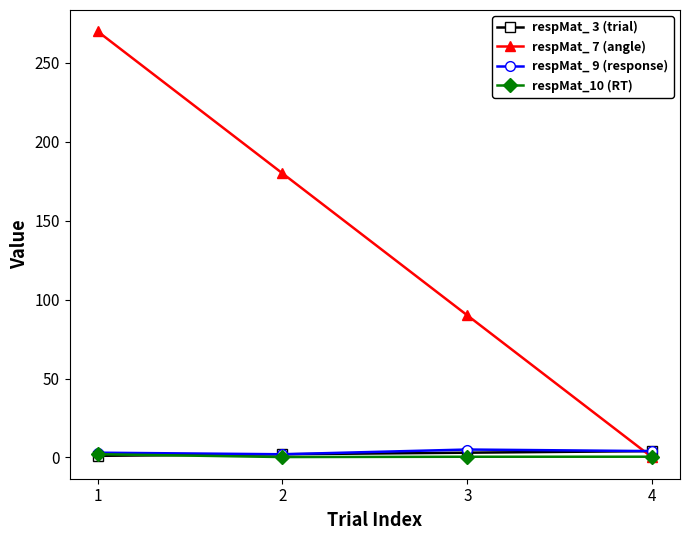

What is the minimum value for respMat_10 (RT)?

0.2